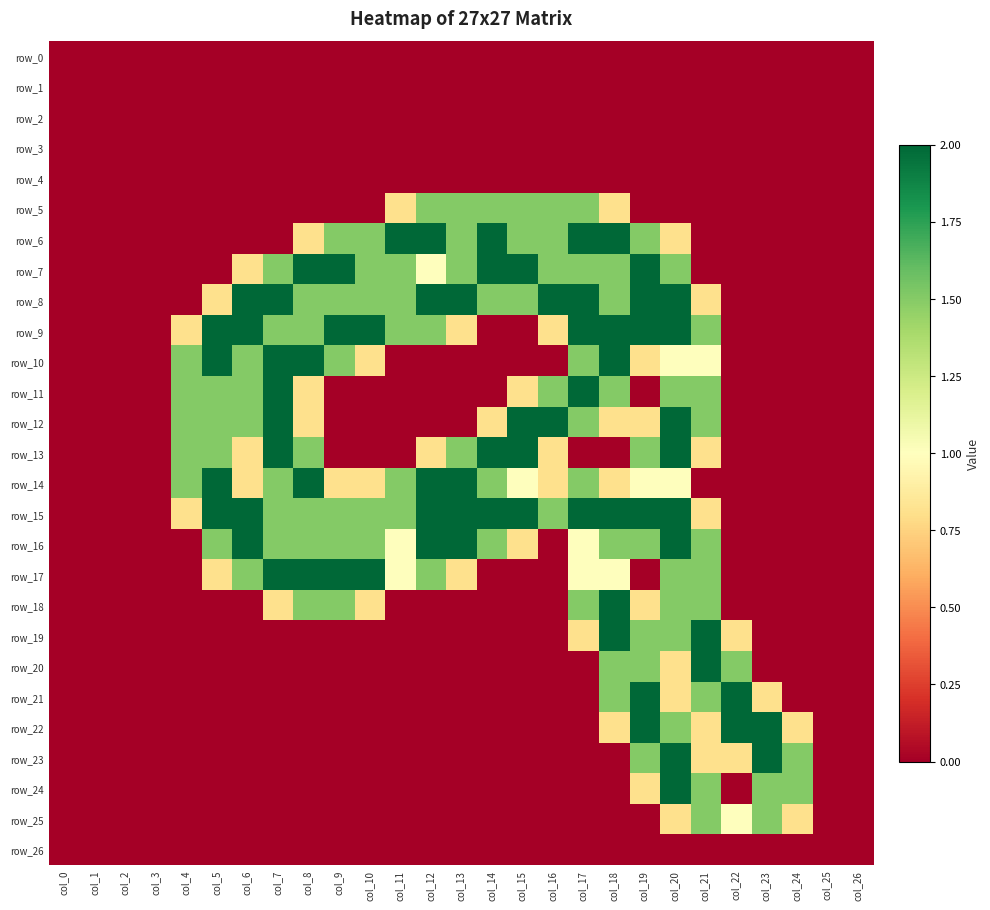

What is the total value across all series at col_24?

4.6